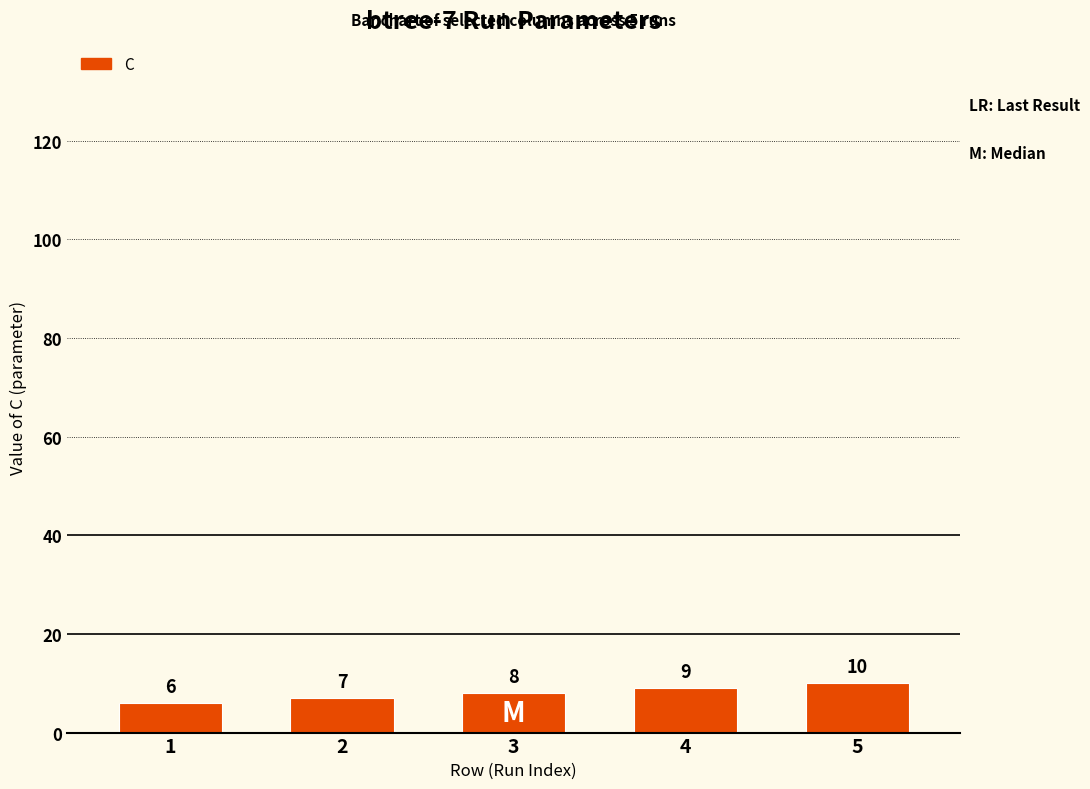

List the labels in order of value, largest first.

5, 4, 3, 2, 1